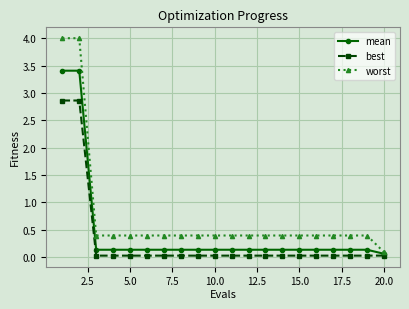

Which series has the largest range (max minus min)?

worst